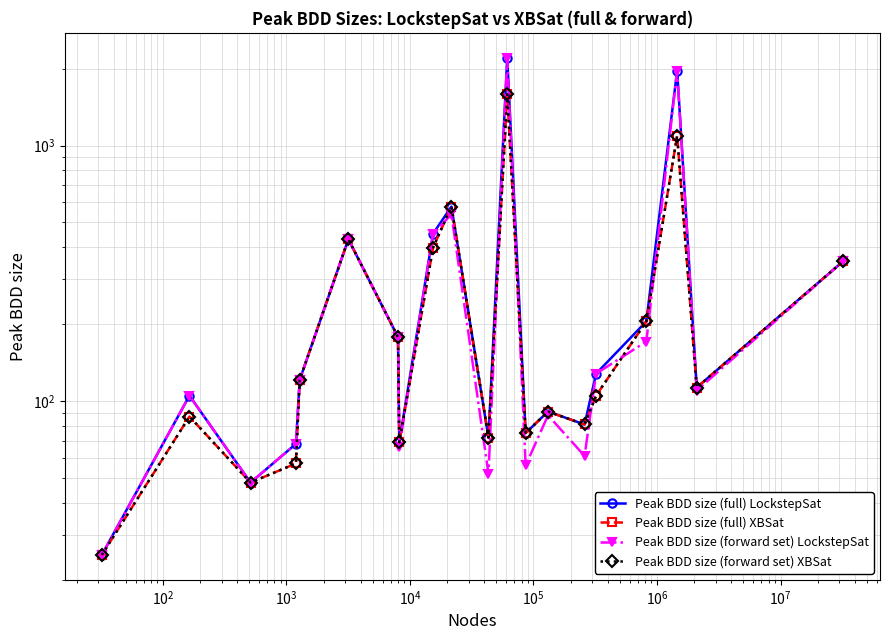

Does the chart have visible grid lines?

Yes